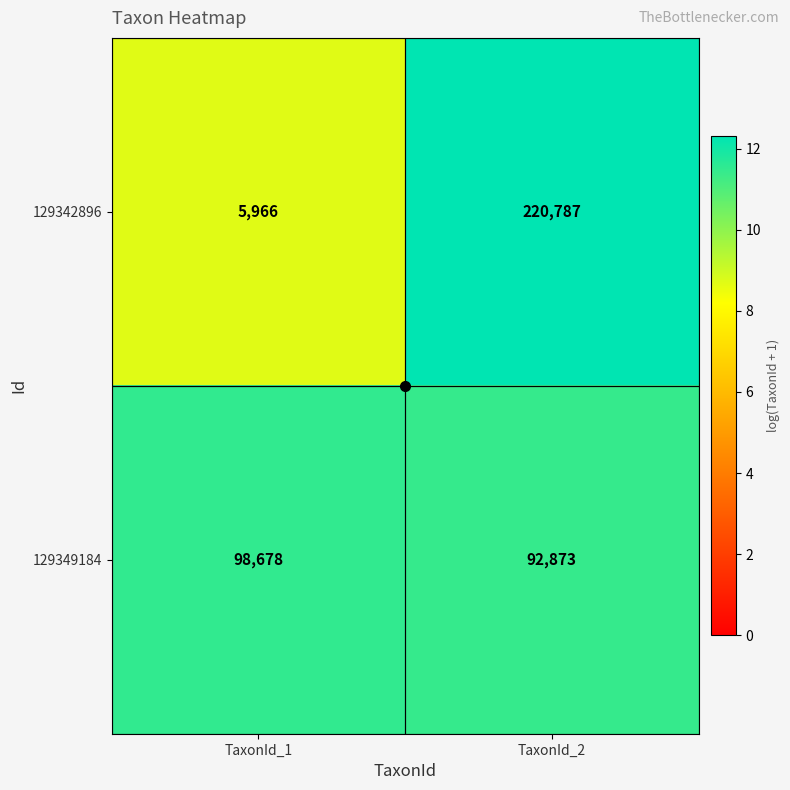

Which label corresponds to the largest value in the chart?

TaxonId_2